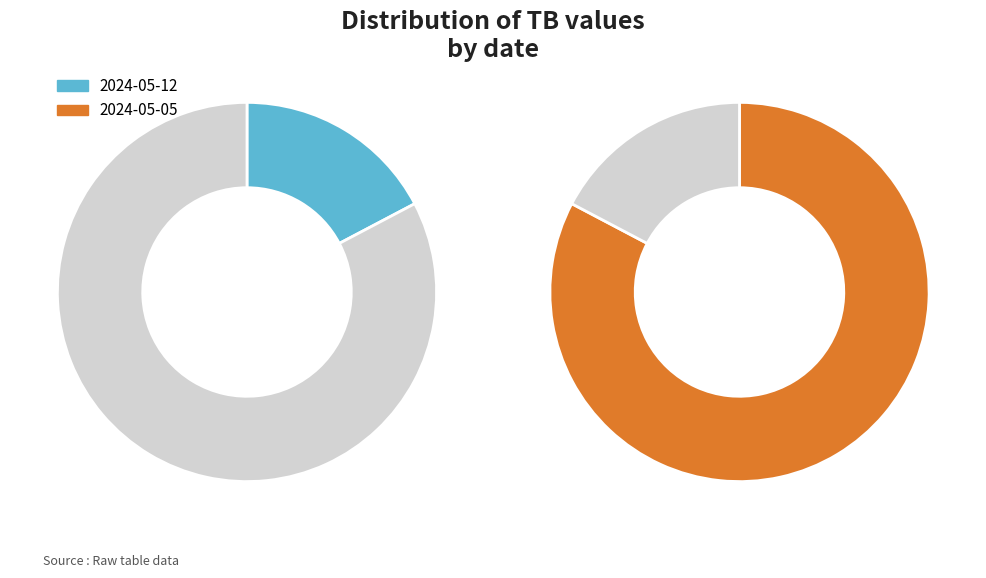

Combined, what portion of the pie is 2024-05-05 and 2024-05-12?

100.0%